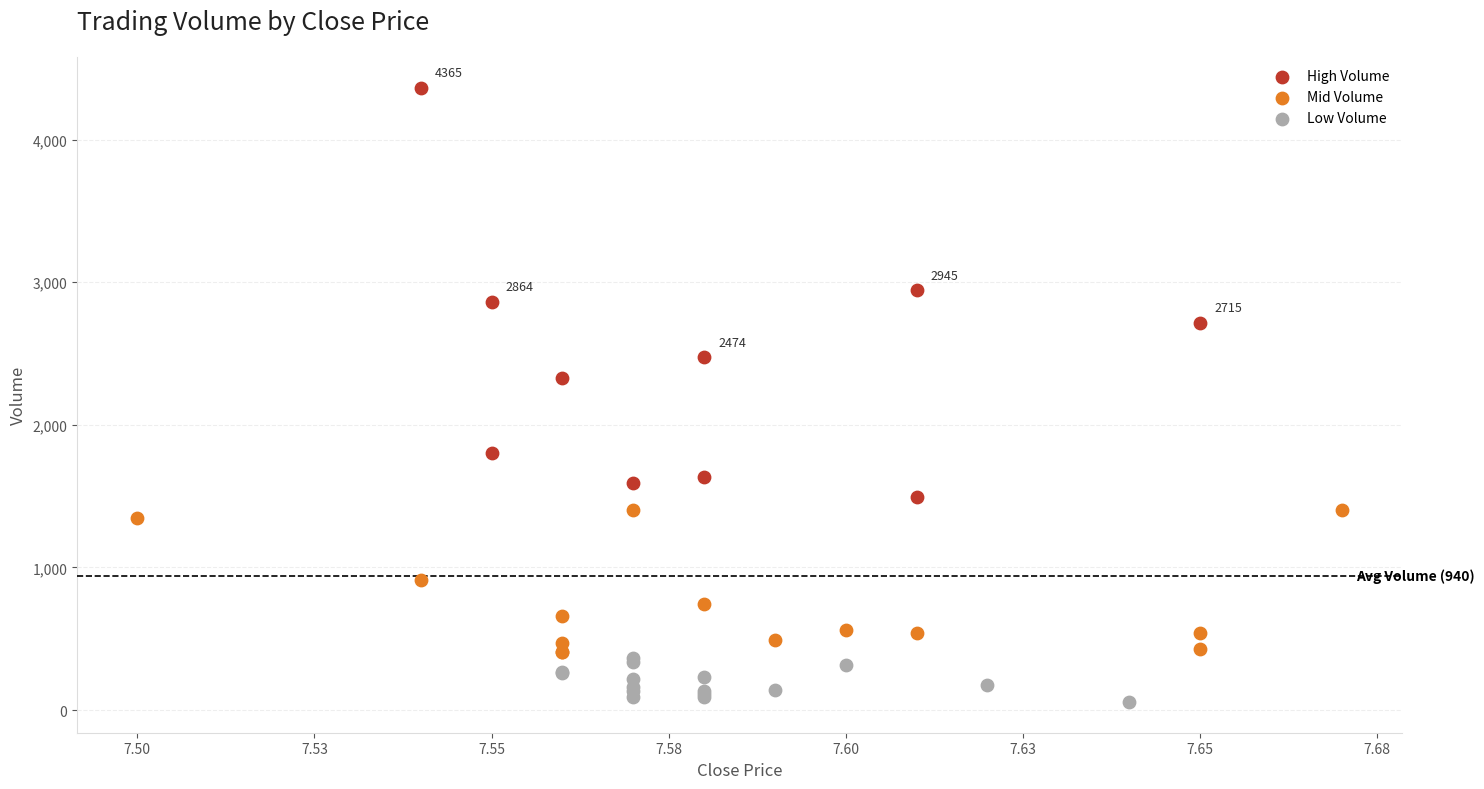

What are all the series names shown in the legend?

High Volume, Mid Volume, Low Volume